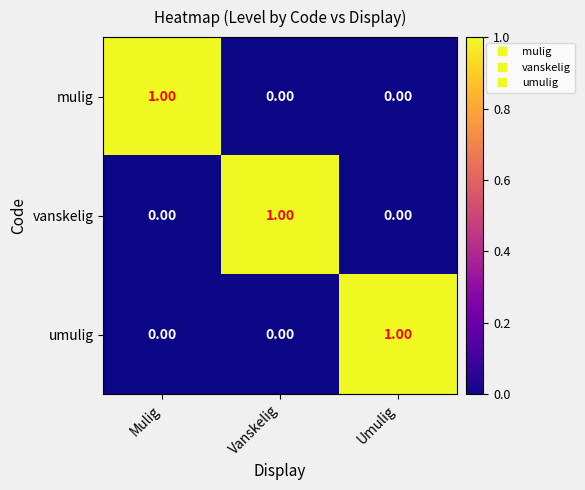

Which series has the widest spread of values?

mulig